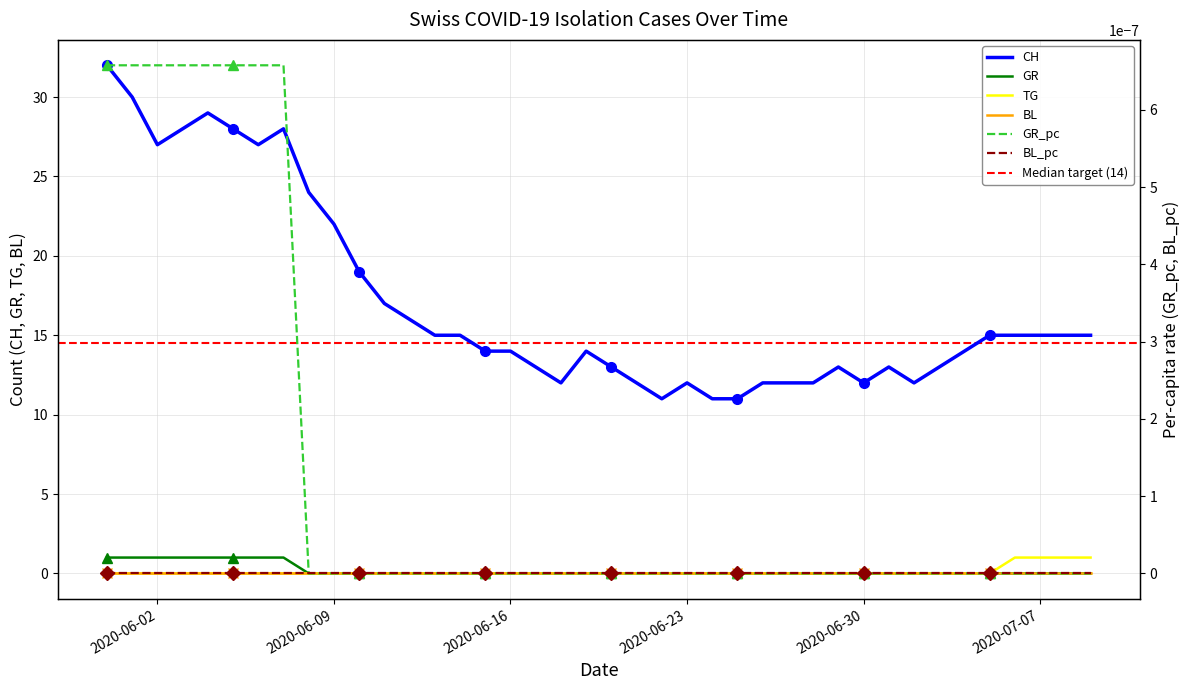

True or false: CH and GR_pc cross at least once.

False